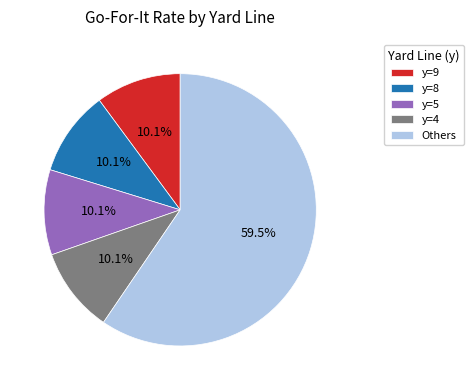

Approximately how many times larger is the value at y=9 compared to y=8?

1.0